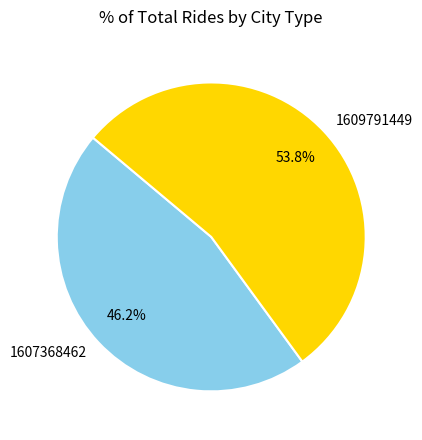

What percentage do 1609791449 and 1607368462 together represent?

100.0%